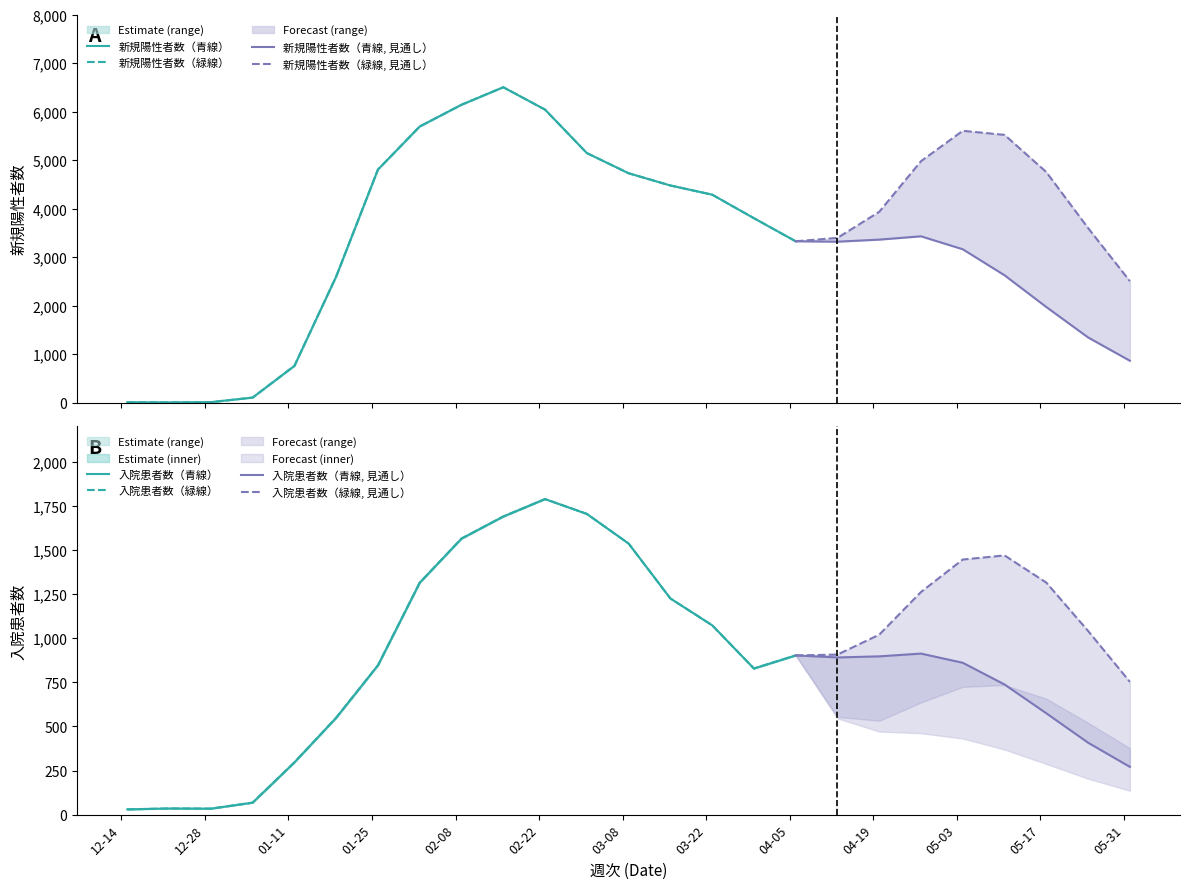

What is the total value across all series at 12?

15604.0